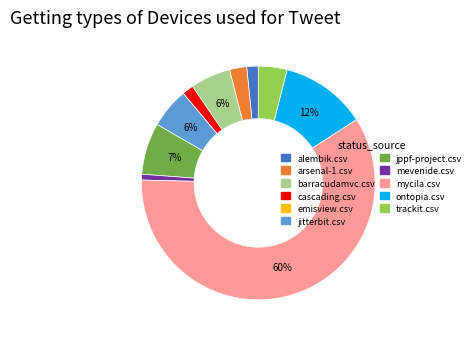

Which slice is the largest?

mycila.csv